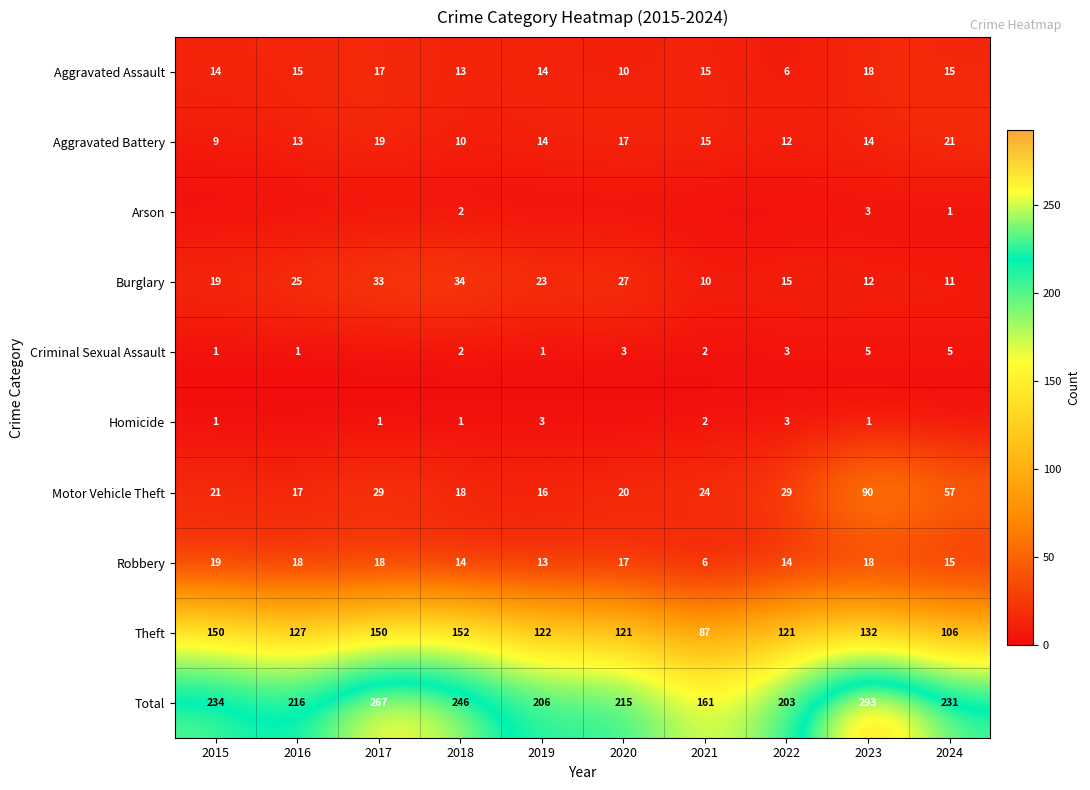

Count the number of data series in this chart.

10